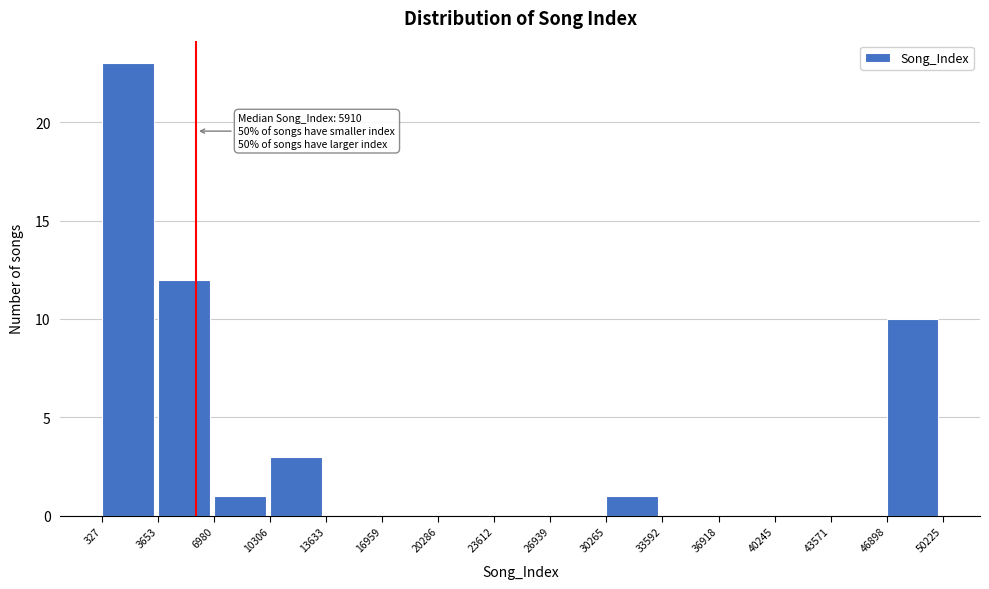

Which range on the x-axis has the tallest bar?

327 to 3653